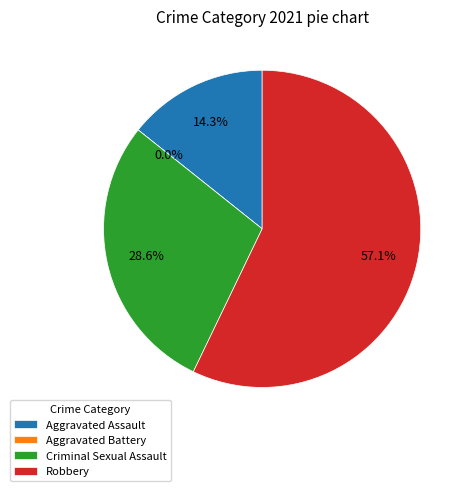

The Aggravated Battery slice represents 0% of the pie. True or false?

True